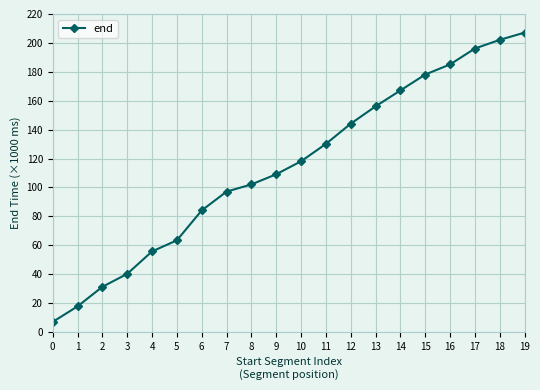

List the labels in order of value, smallest first.

0, 1, 2, 3, 4, 5, 6, 7, 8, 9, 10, 11, 12, 13, 14, 15, 16, 17, 18, 19